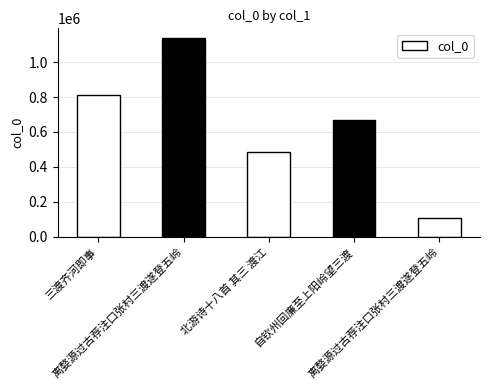

True or false: the data shows 835845 at 北游诗十八首 其三 渡江.

False